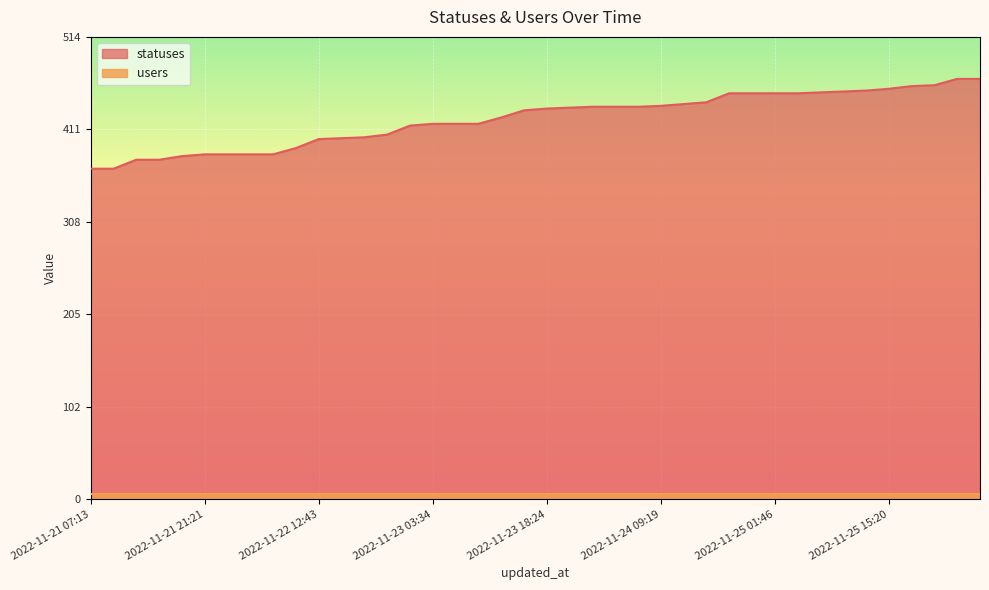

How many values exceed 435?

19